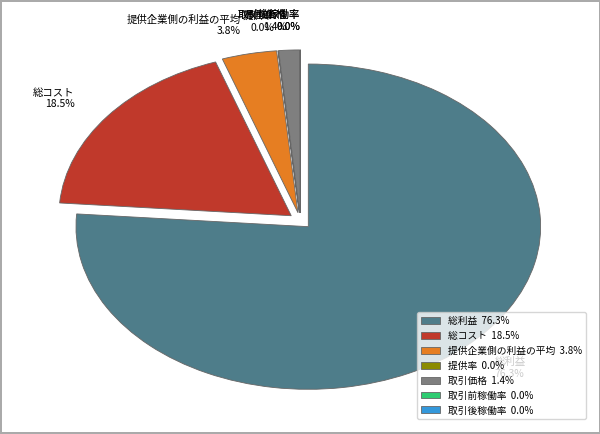

What percentage is the 総コスト slice, to the nearest percent?

18%